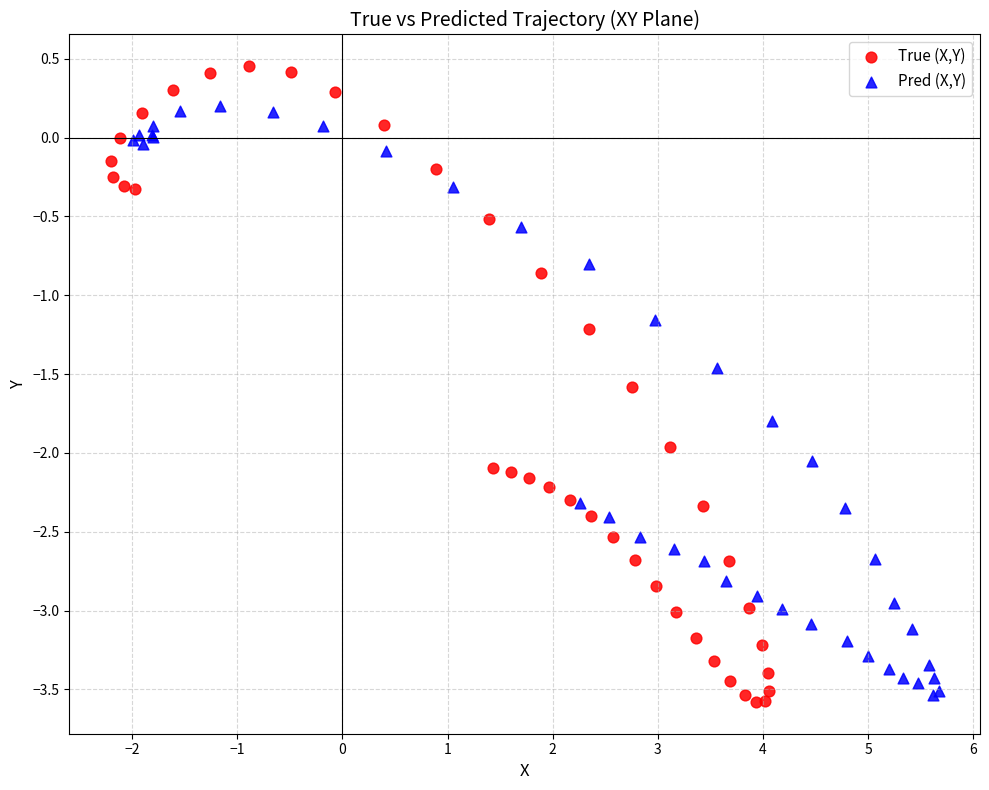

Which series contains the highest Y value?

True (X,Y)